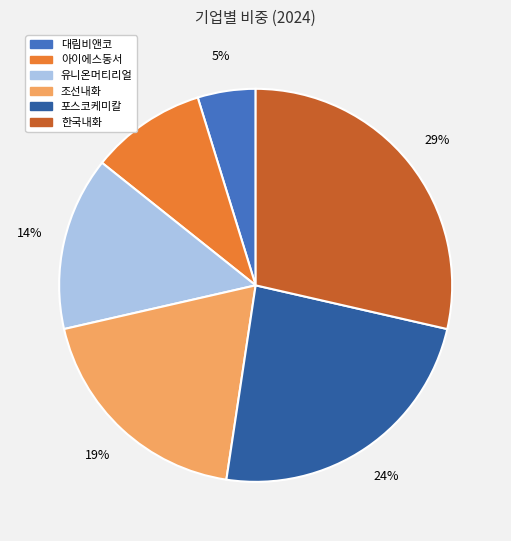

Is there any slice that represents more than half of the pie?

No